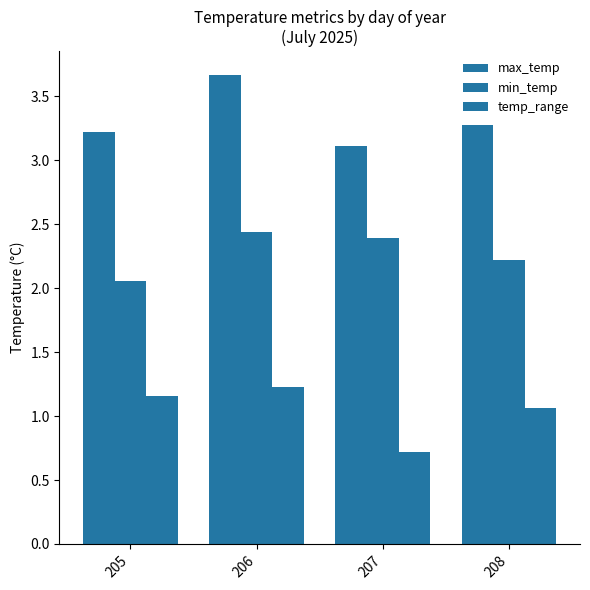

How many data points in temp_range are less than 1?

1